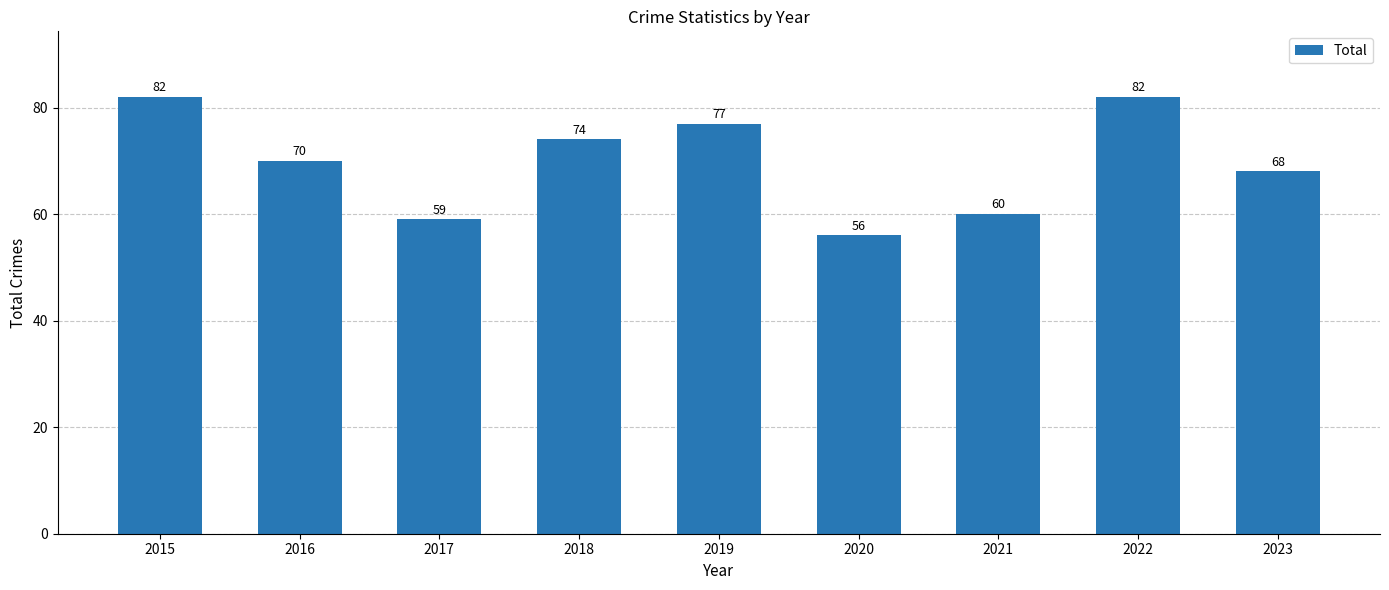

What is the minimum value shown in the chart?

56